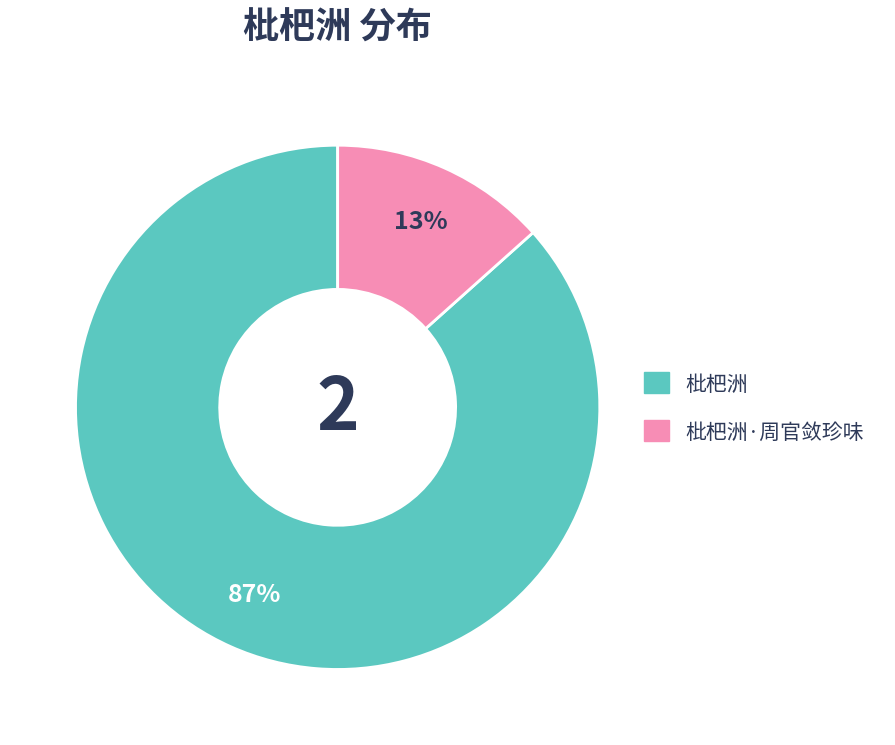

Is the sum of 枇杷洲 and 枇杷洲·周官敛珍味 greater than half?

Yes